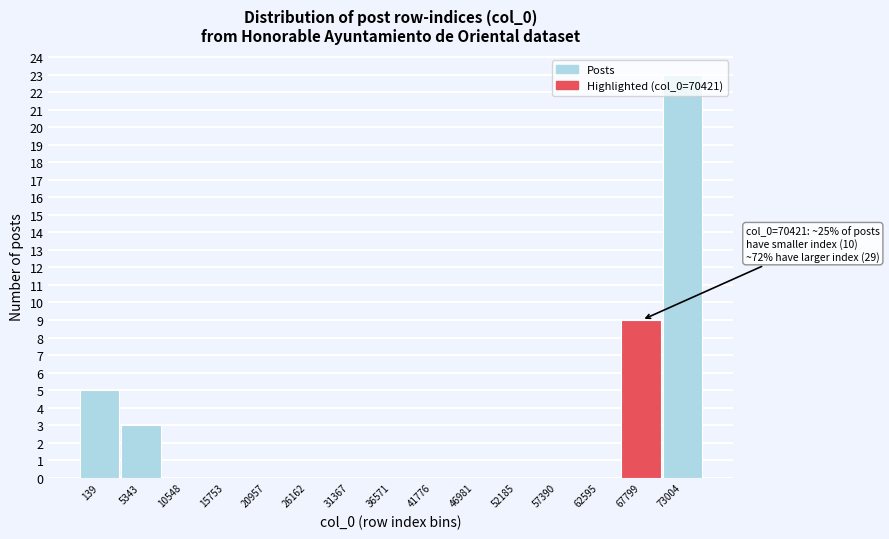

At which label is the value closest to 11?

67799